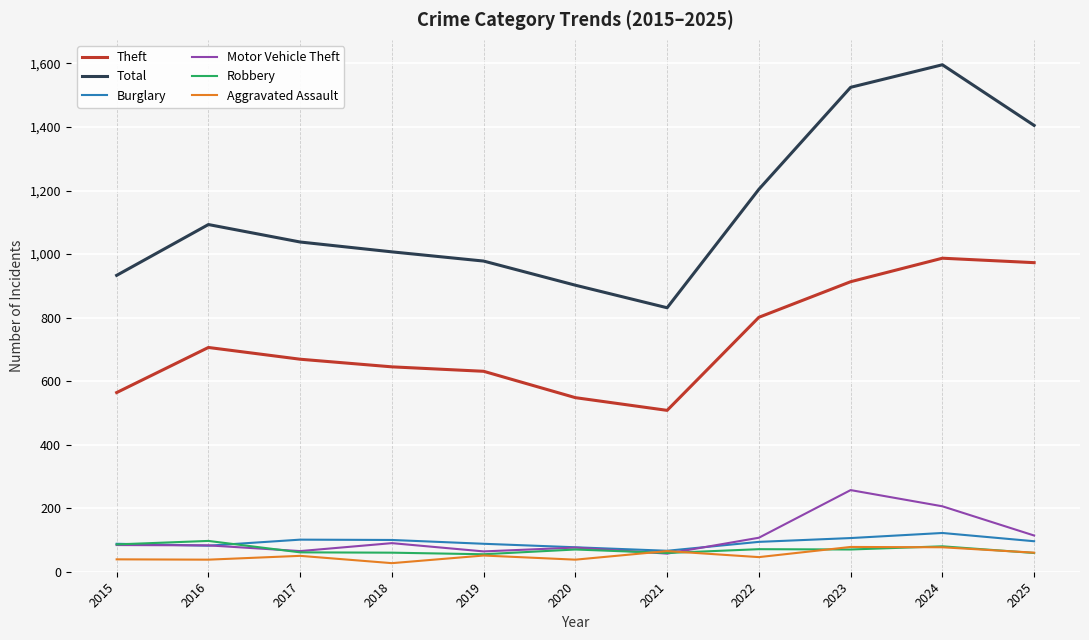

Is the value of Burglary at 2016 greater than the value of Theft at 2017?

No